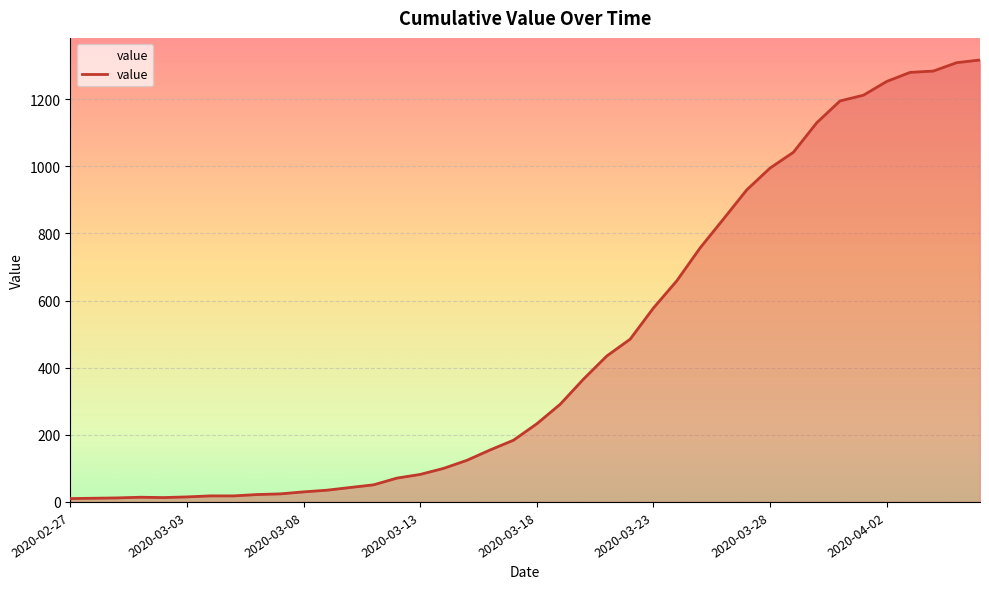

What is the greatest value displayed?

1317